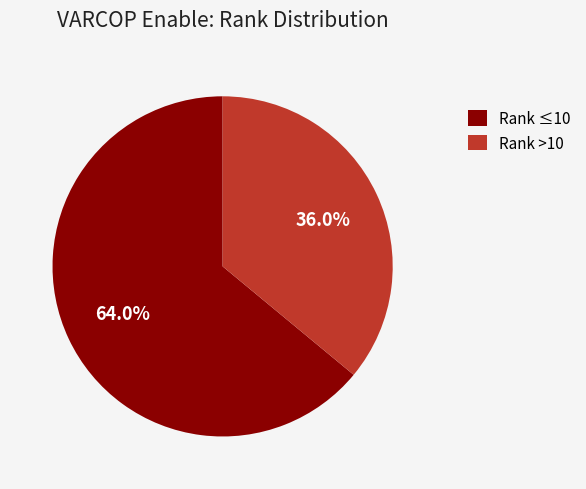

Which category has the smallest portion of the pie?

Rank >10